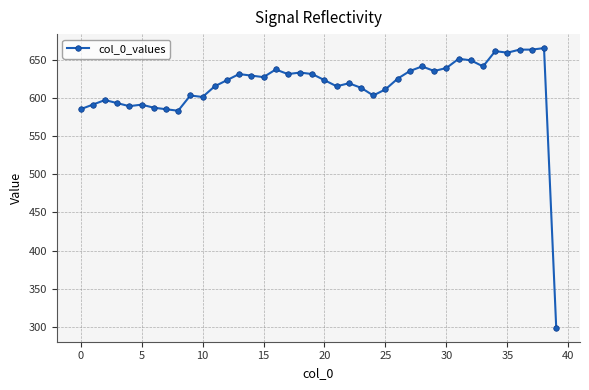

What is the value of the 39th point from the left?

665